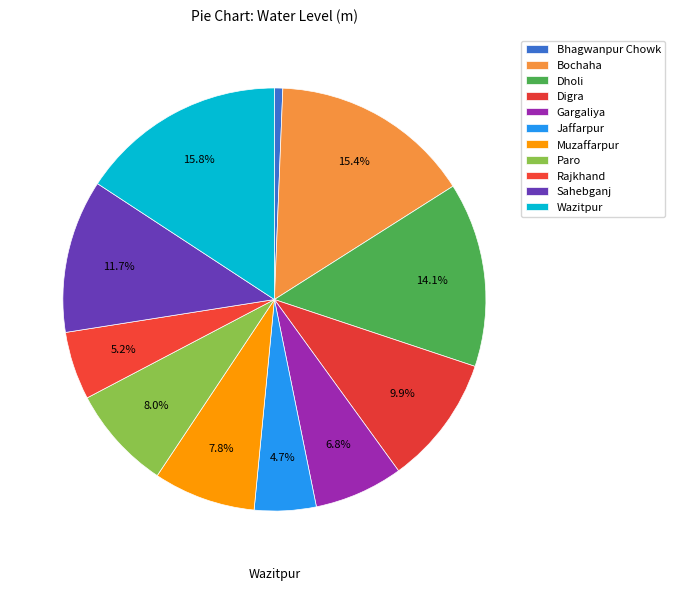

Combined, what portion of the pie is Gargaliya and Bochaha?

22.2%